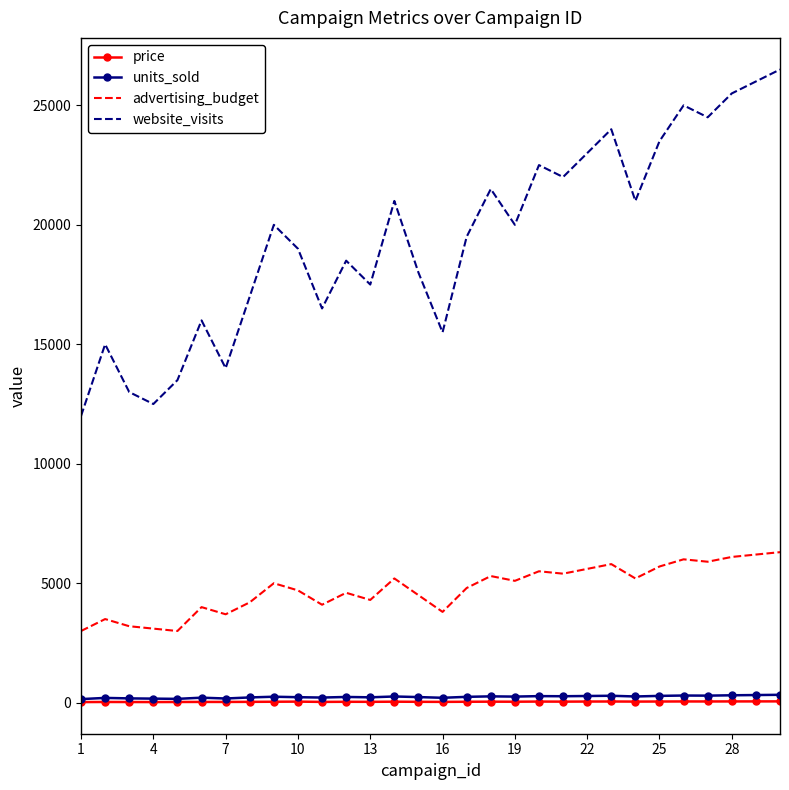

How many values in the advertising_budget series are below 5000?

15